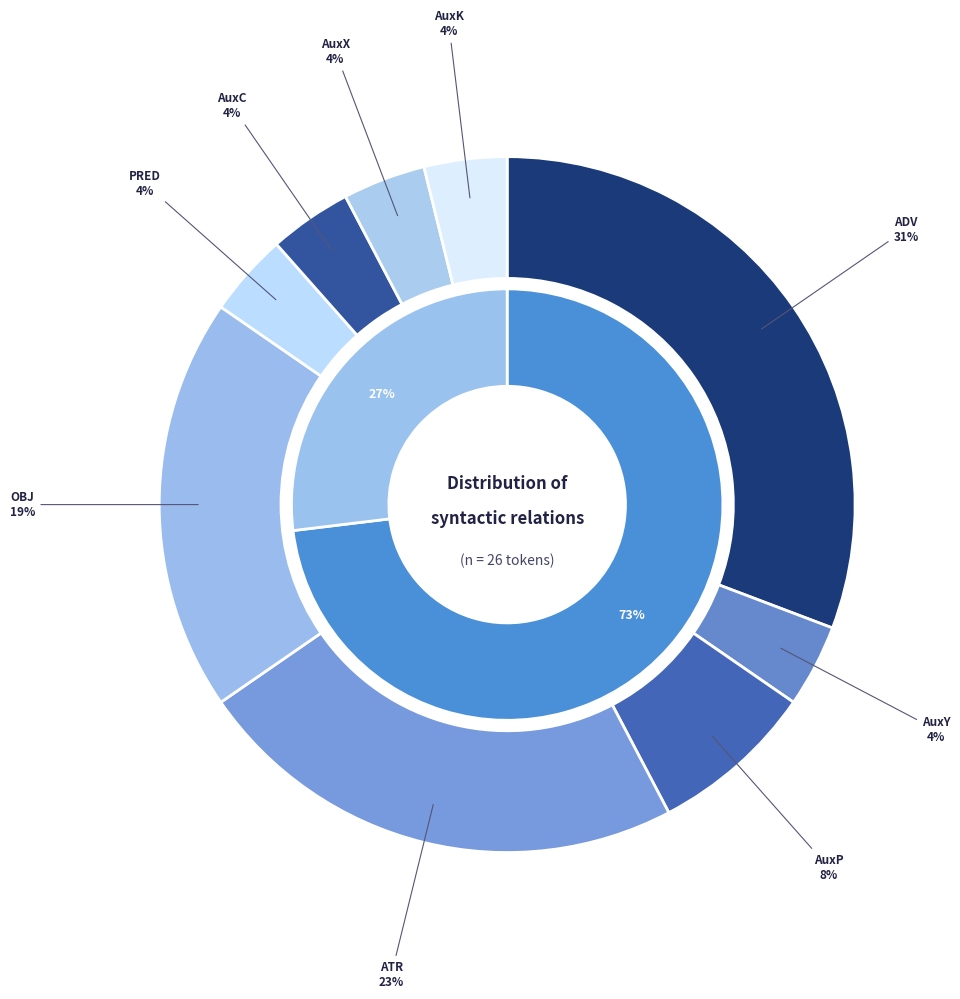

To the nearest percent, what portion does AuxP represent?

8%